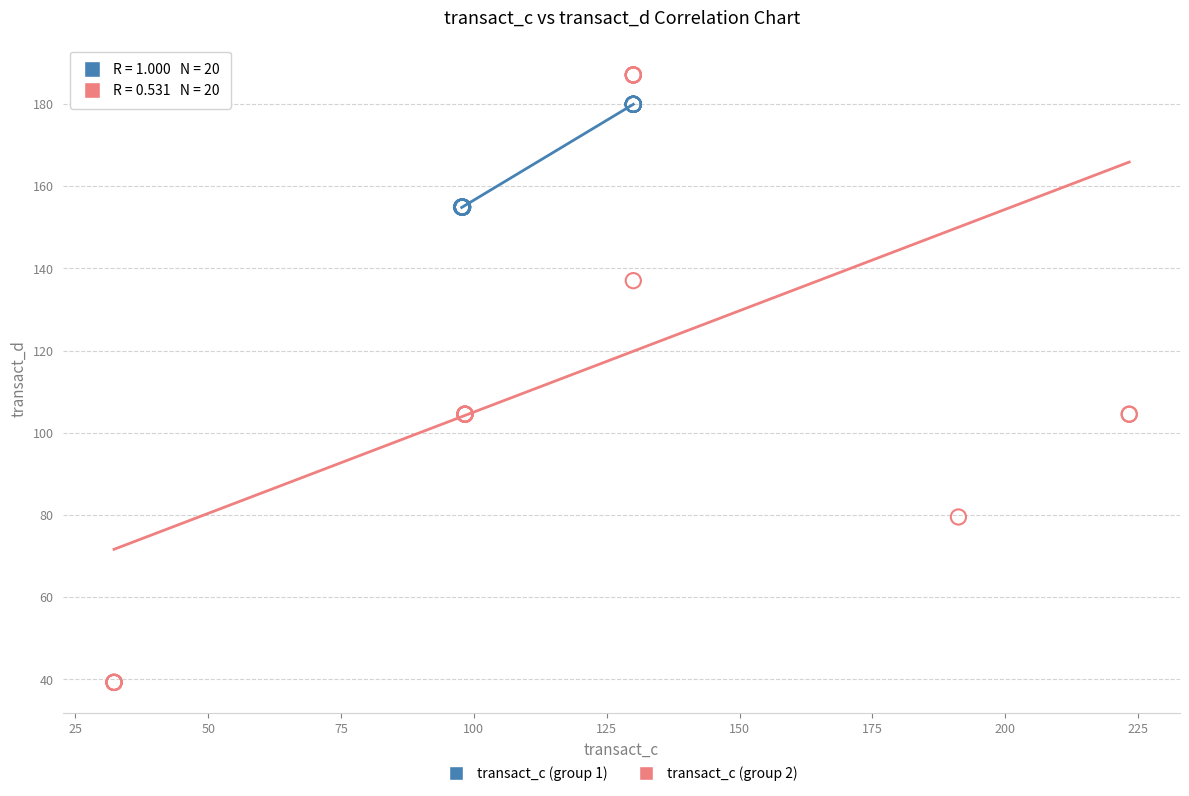

What are all the series names shown in the legend?

transact_c (group 1), transact_c (group 2)